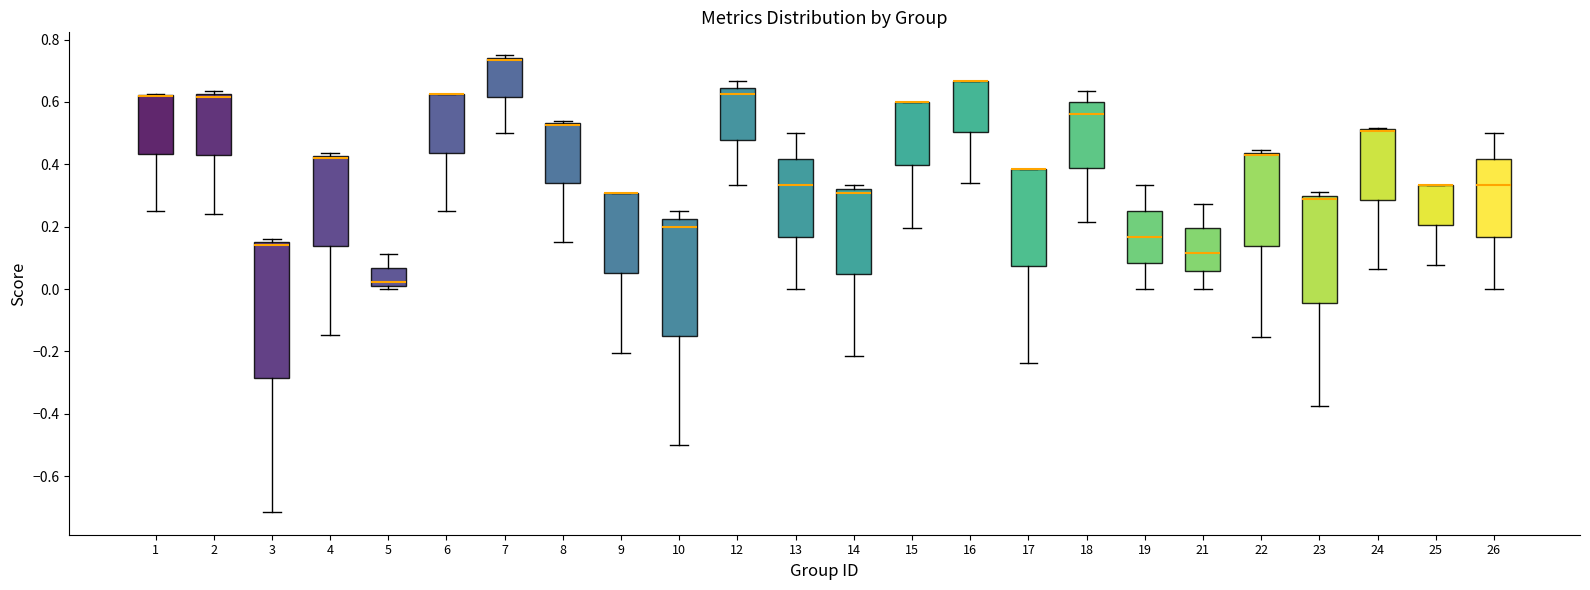

Comparing the boxes themselves (not the whiskers), which one is the tallest?

3